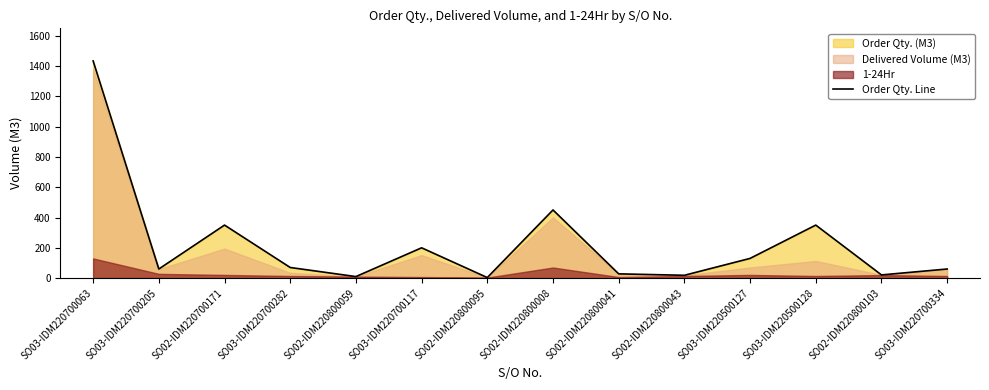

What is the sum of the values at SO02-IDM220800095 and SO02-IDM220700171?

353.5